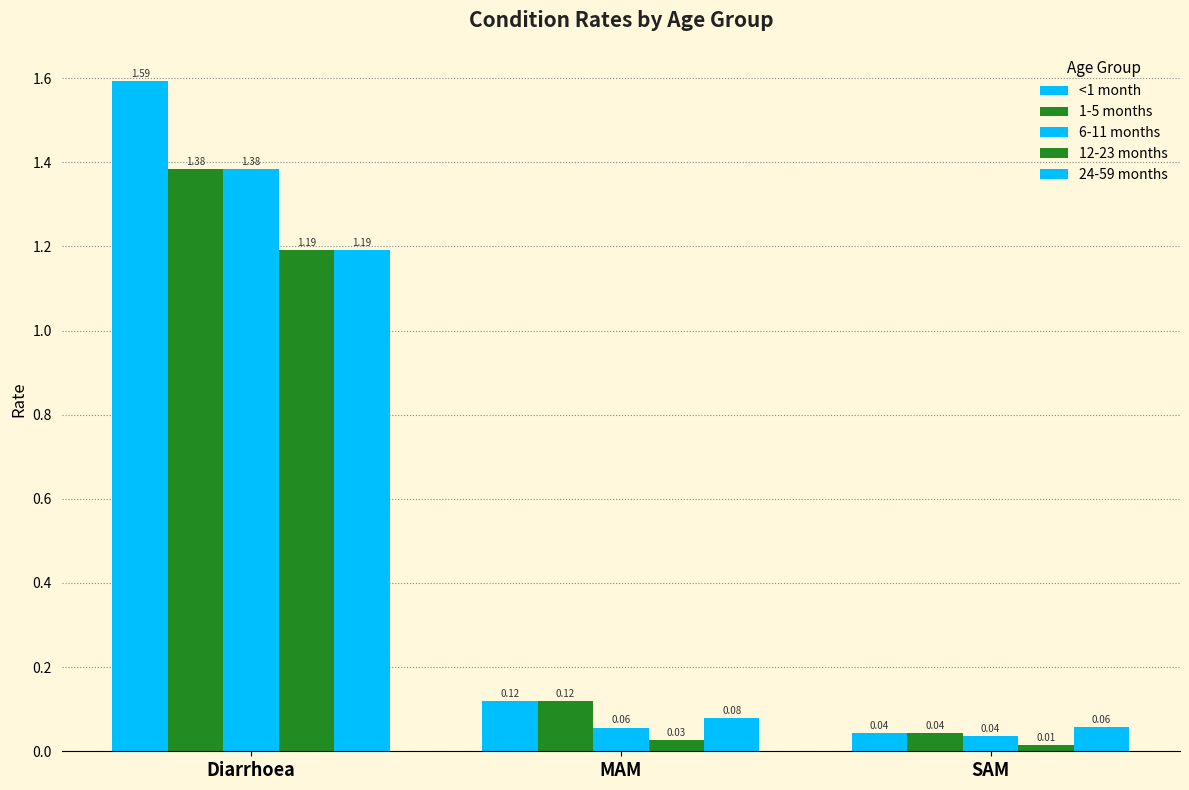

What is the sum of the 6-11 months values at SAM and Diarrhoea?

1.4